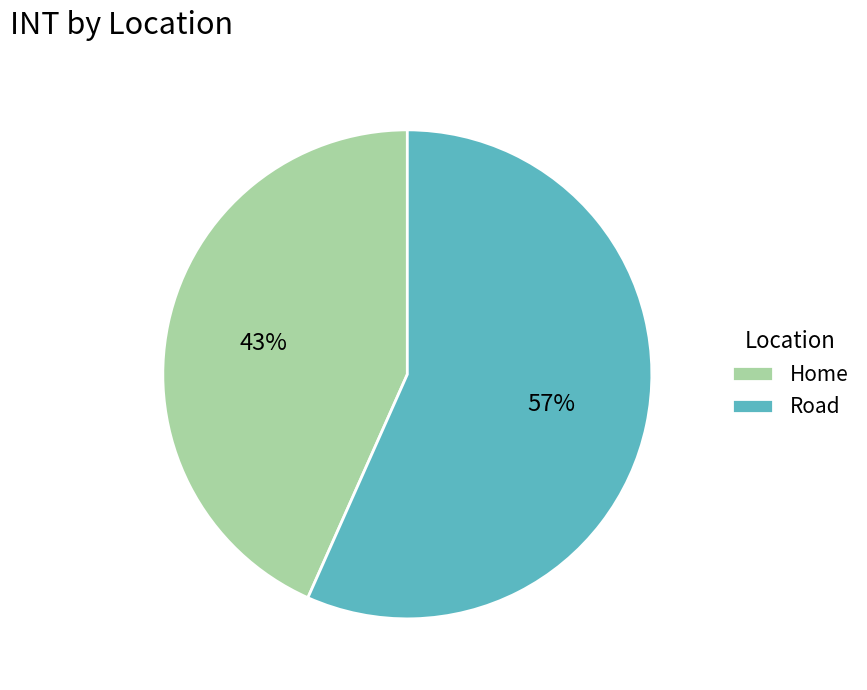

Is the sum of Road and Home greater than half?

Yes